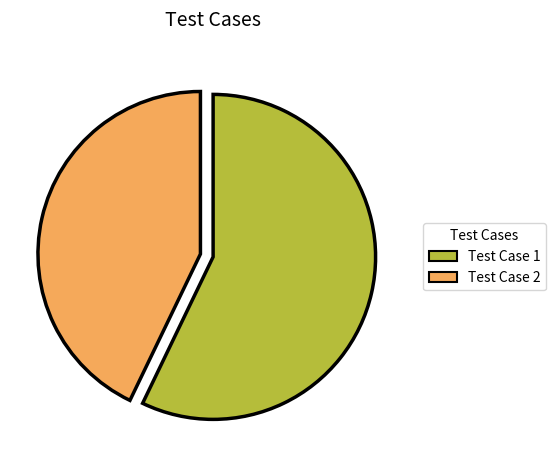

Does any single category account for the majority?

Yes